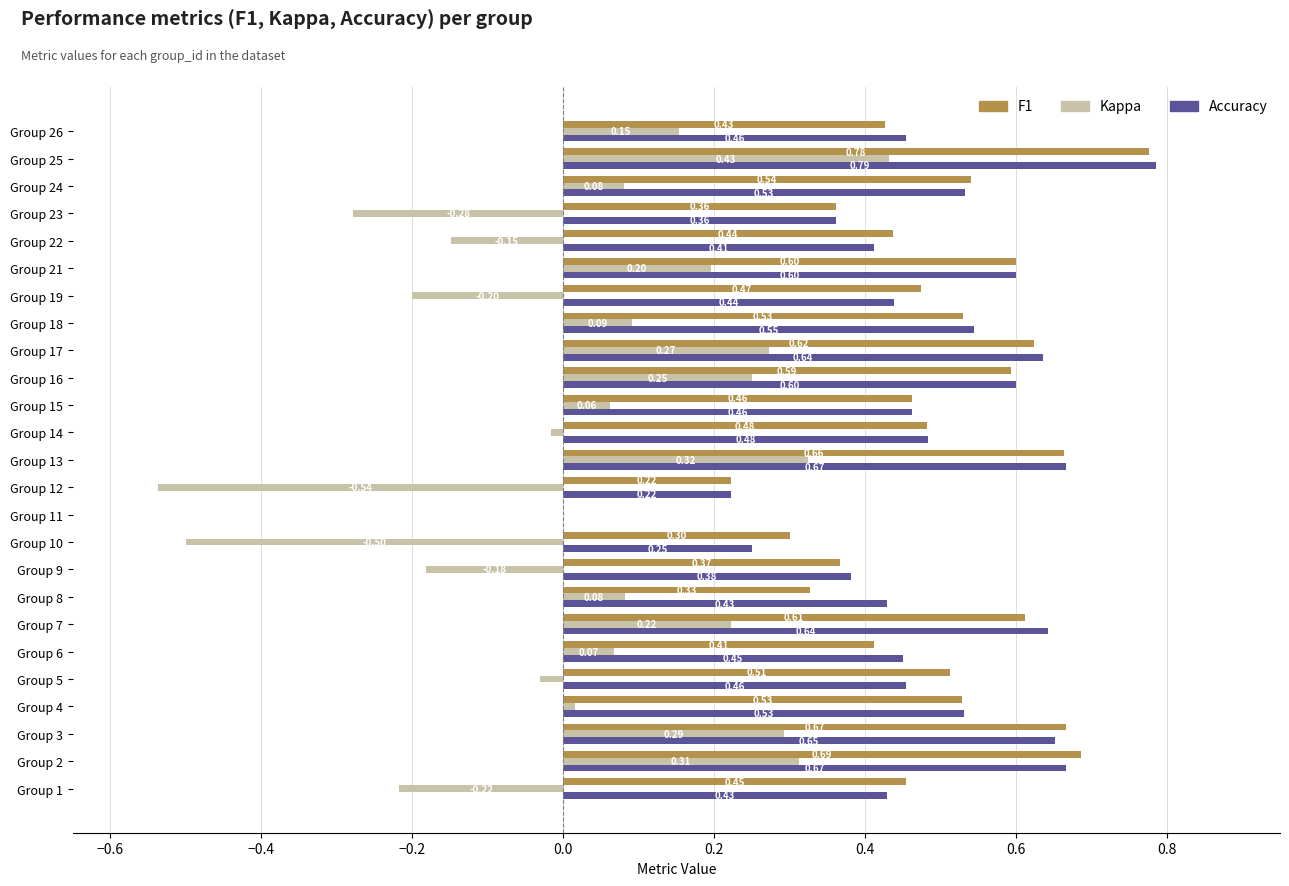

At which category is the sum across all series the highest?

Group 25